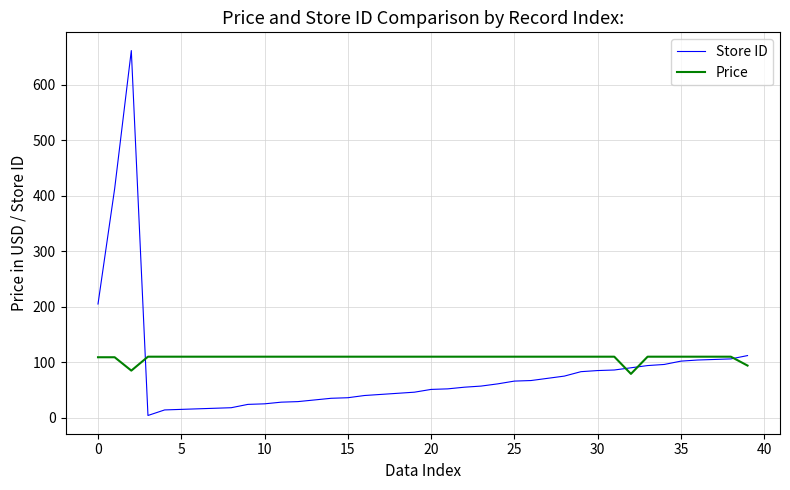

How many series are shown in this chart?

2